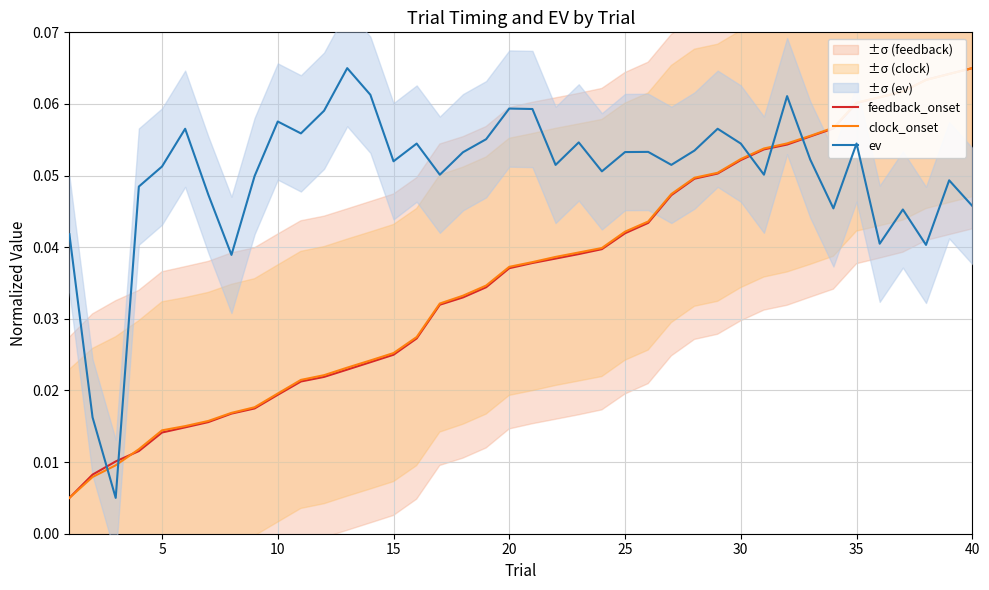

What are all the series names shown in the legend?

feedback_onset, clock_onset, ev